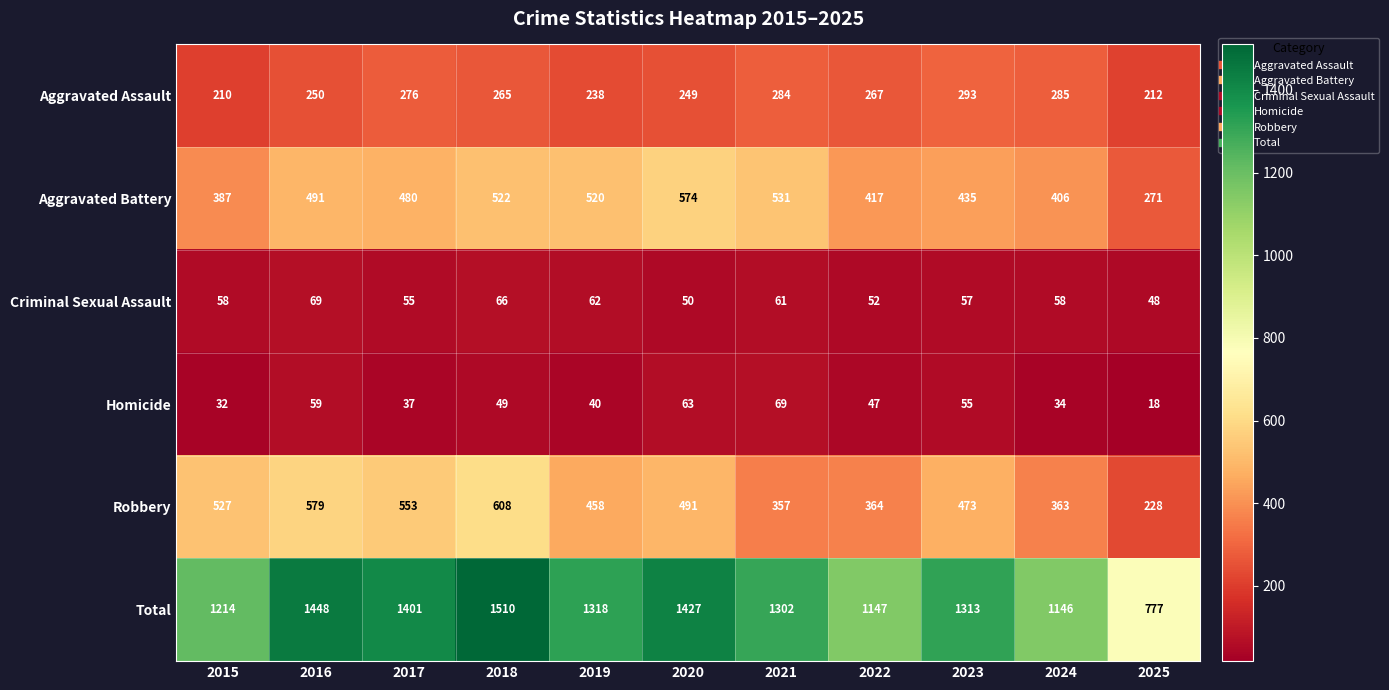

Rank the series at 2015 from lowest to highest value.

Homicide, Criminal Sexual Assault, Aggravated Assault, Aggravated Battery, Robbery, Total